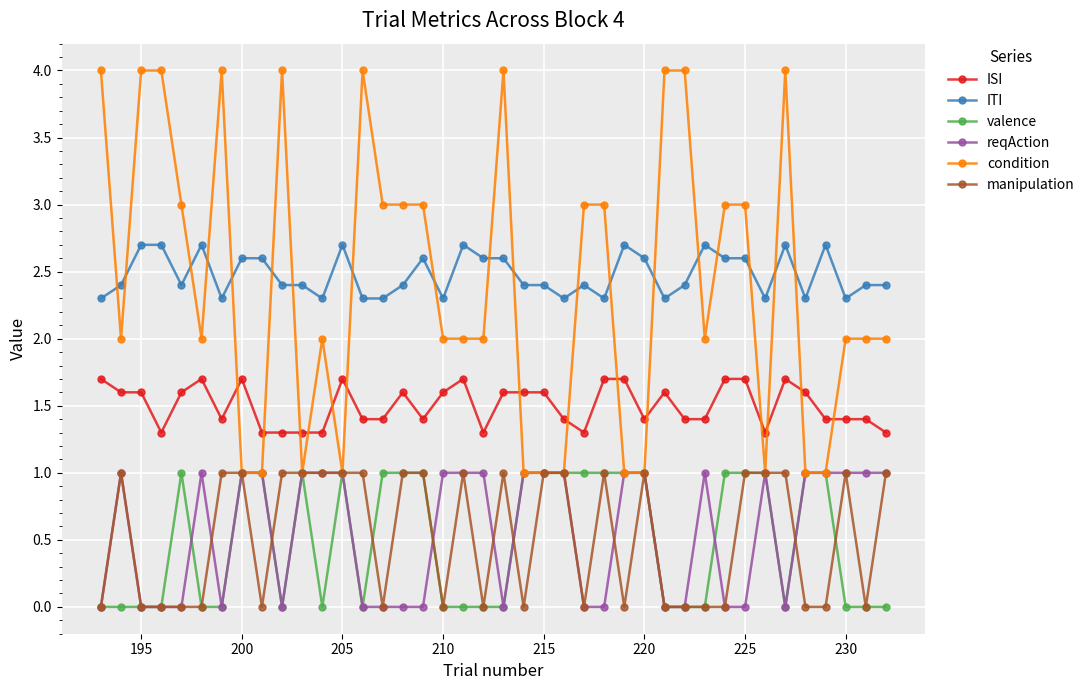

True or false: manipulation has more than 2 interior local peaks.

True